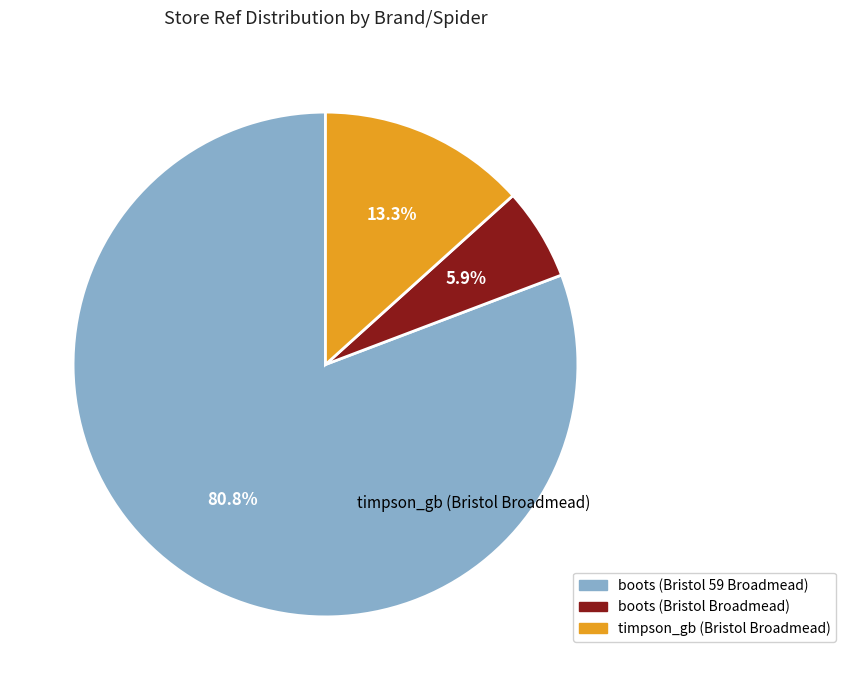

Which has a higher value, boots (Bristol Broadmead) or timpson_gb (Bristol Broadmead)?

timpson_gb (Bristol Broadmead)